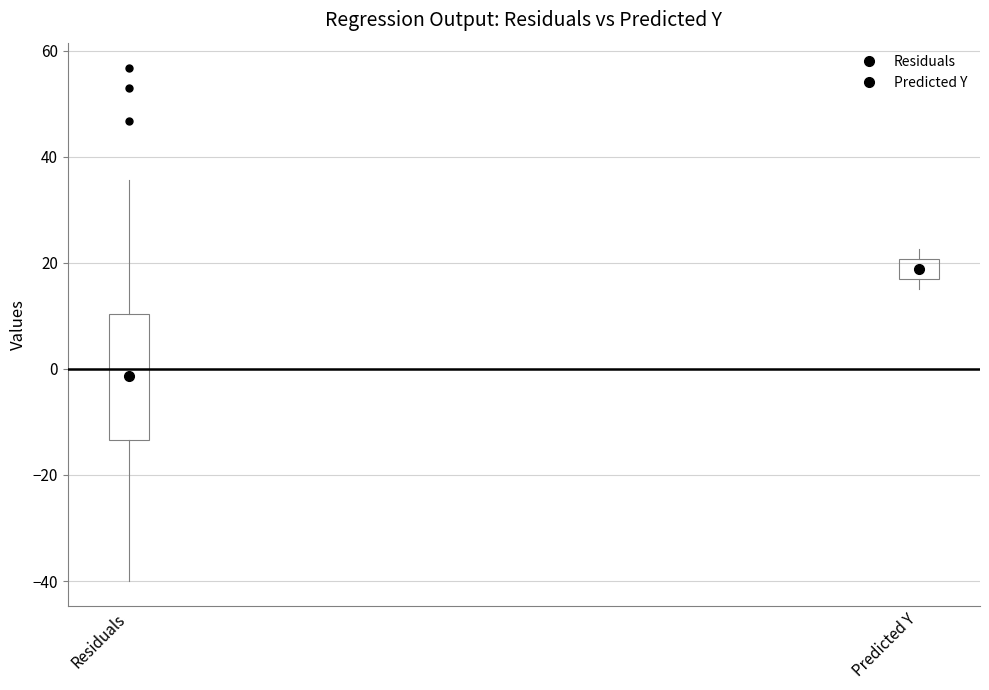

Which box is the tallest, from its lower edge to its upper edge?

Residuals